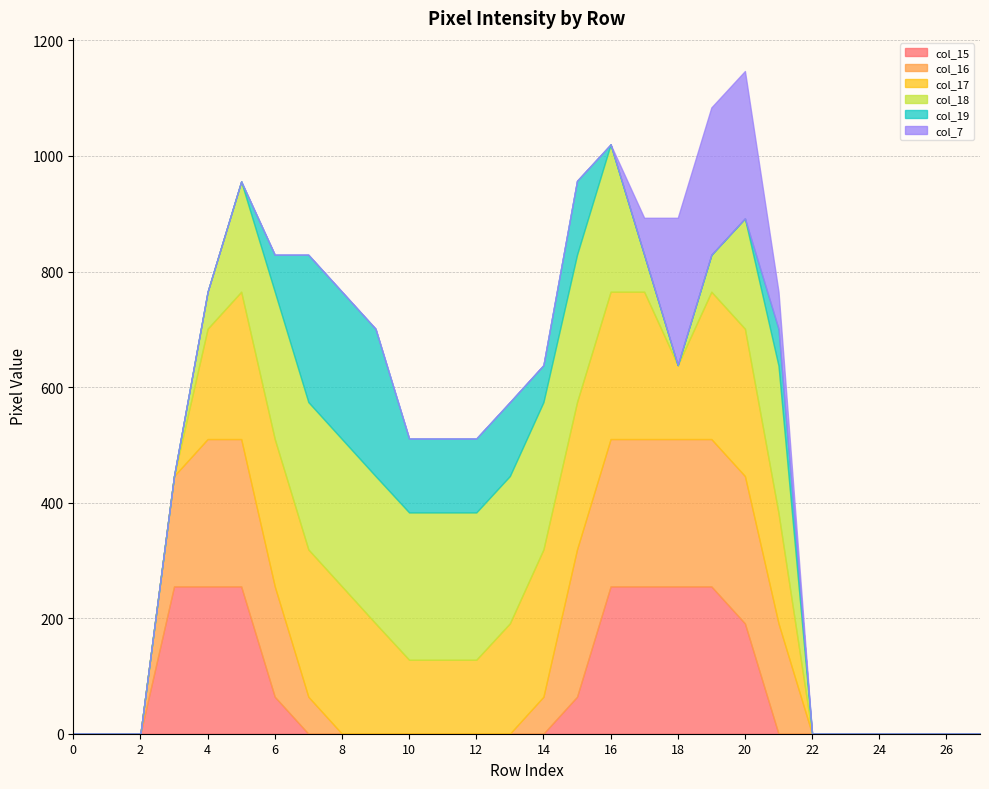

True or false: col_7 has more than 0 points higher than both neighbors.

False